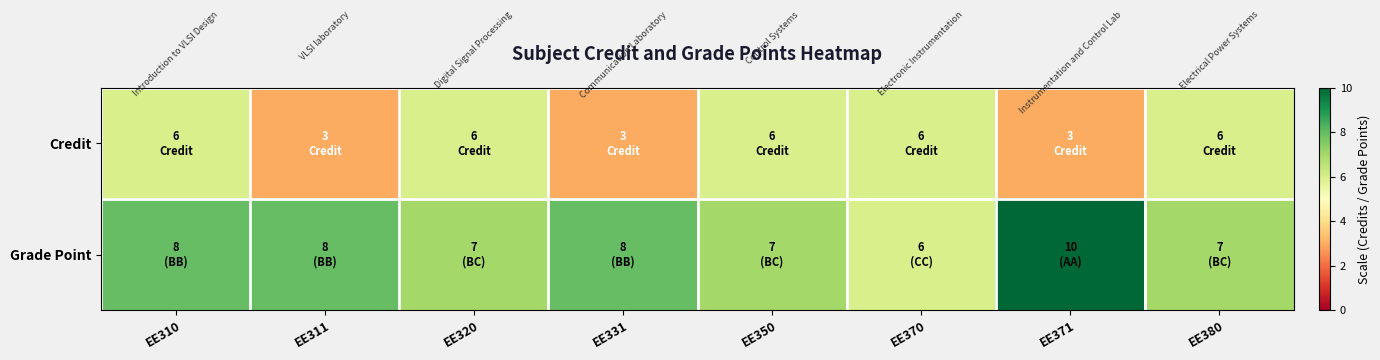

At how many categories does at least one series exceed 3?

8